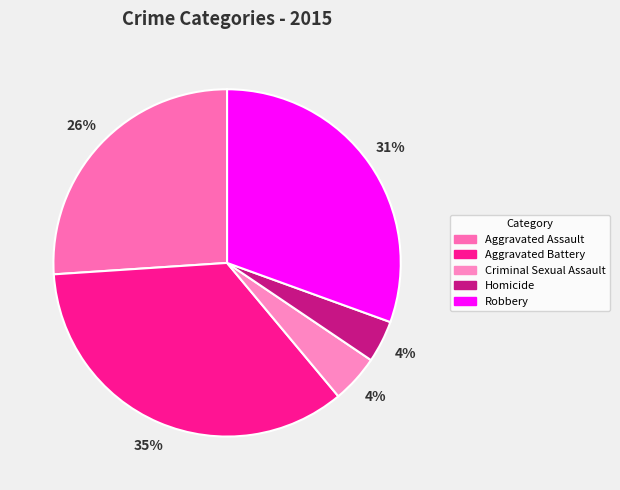

To the nearest percent, what is the difference between the largest and smallest slice percentages?

31%